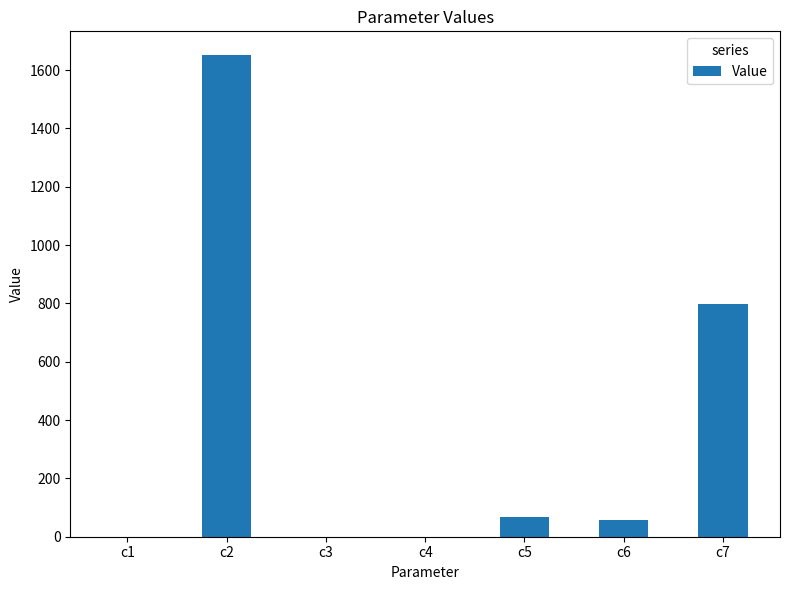

At which label is the value closest to 825?

c7